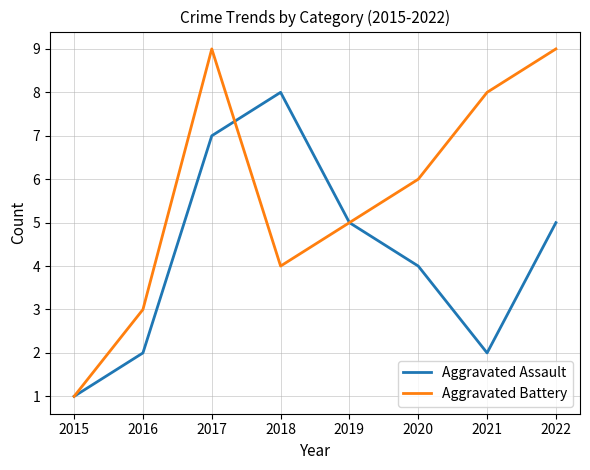

Which series has the widest spread of values?

Aggravated Battery